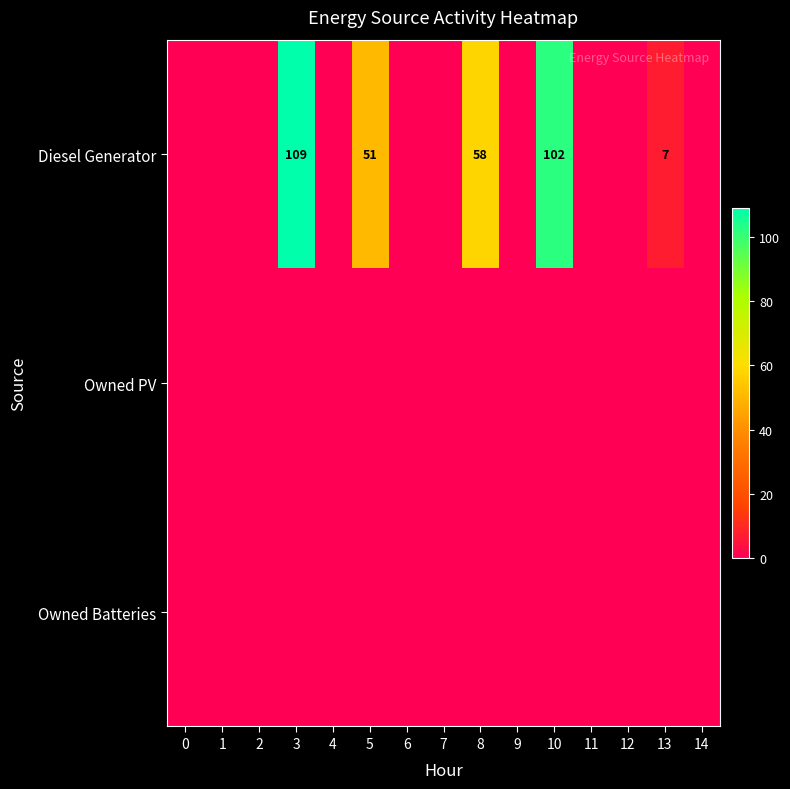

Which has a higher value, 10 or 5?

10